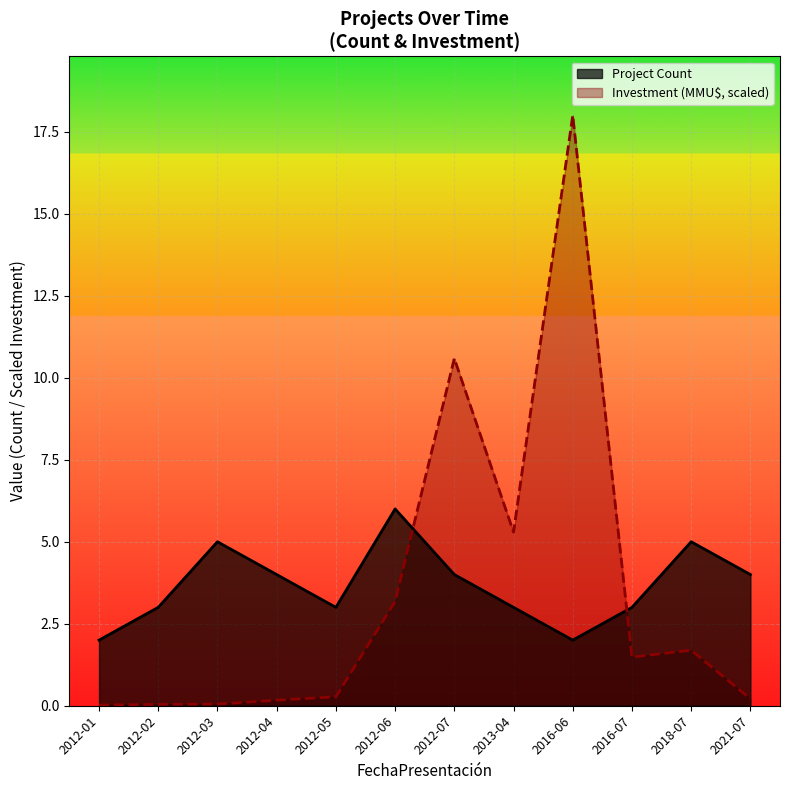

Rank the series at 2013-04 from highest to lowest value.

Investment (MMU$, scaled), Project Count